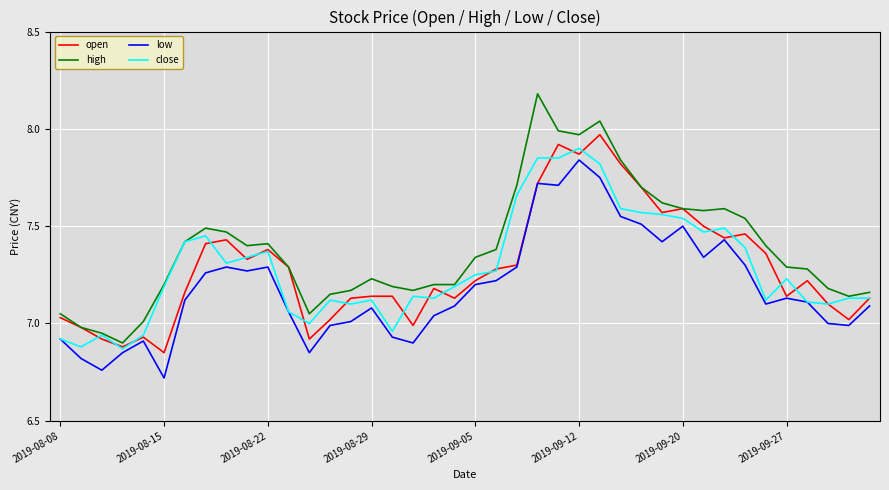

What is the maximum value for high?

8.2